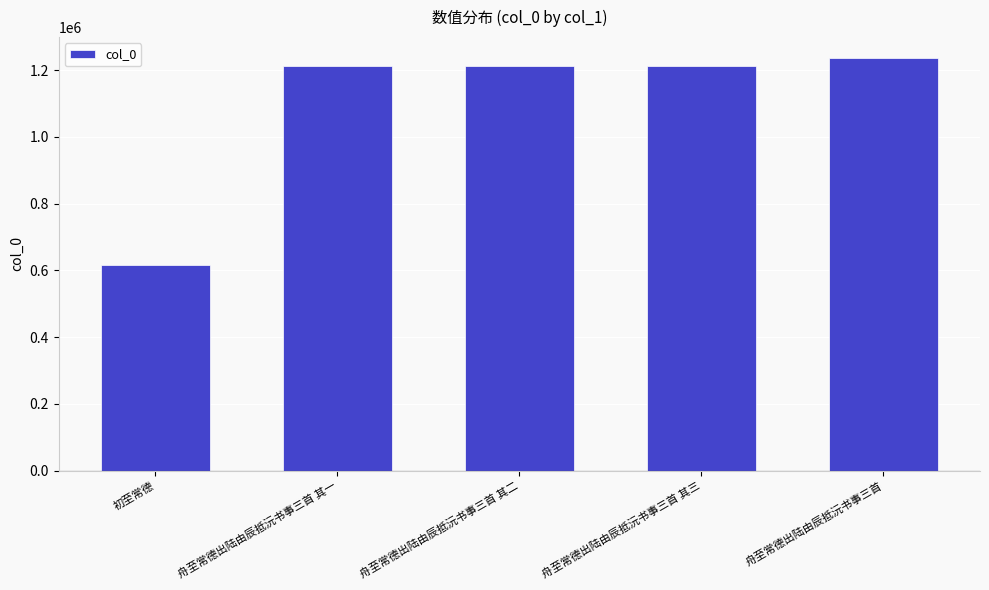

Is it true that the value at 舟至常德出陆由辰抵沅书事三首 其一 is 486065?

False